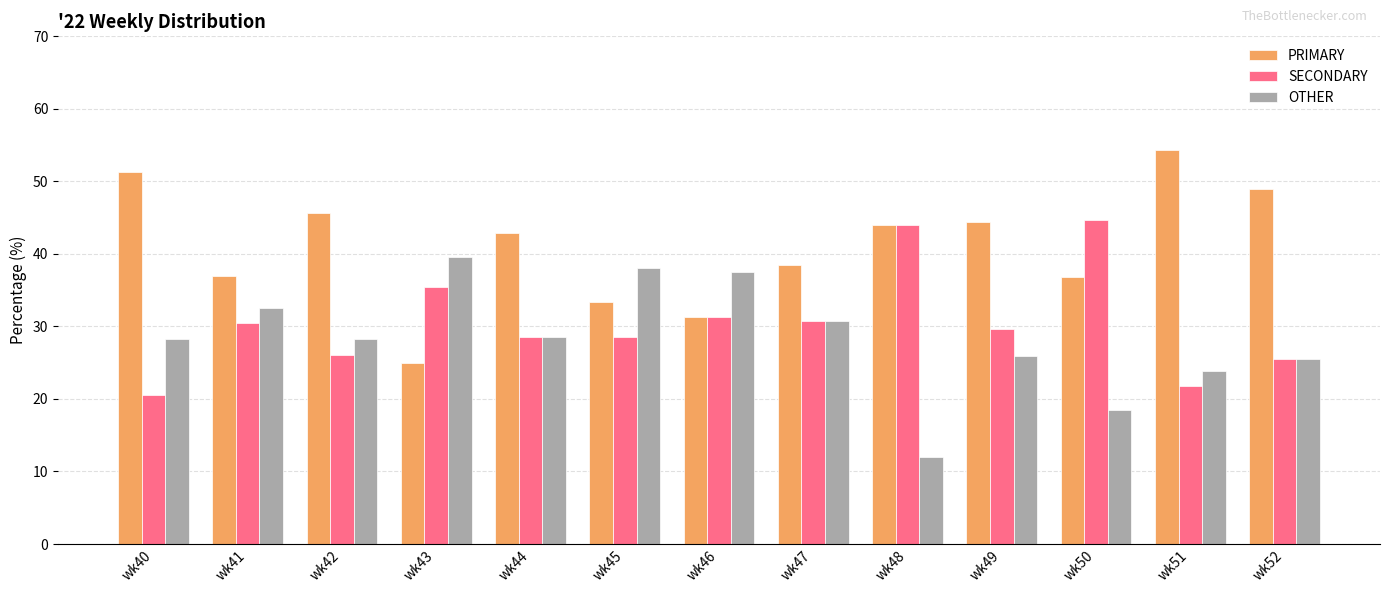

The value of SECONDARY at wk52 is 38.5. True or false?

False